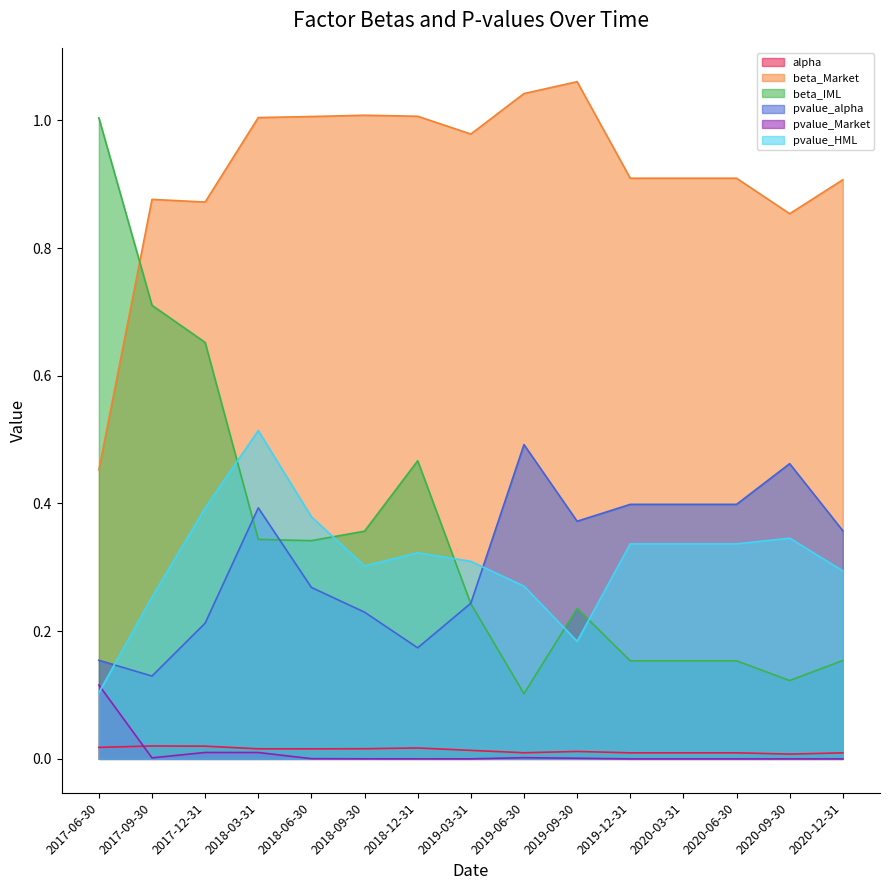

What is the difference between the beta_IML values at 2018-03-31 and 2017-06-30?

0.7